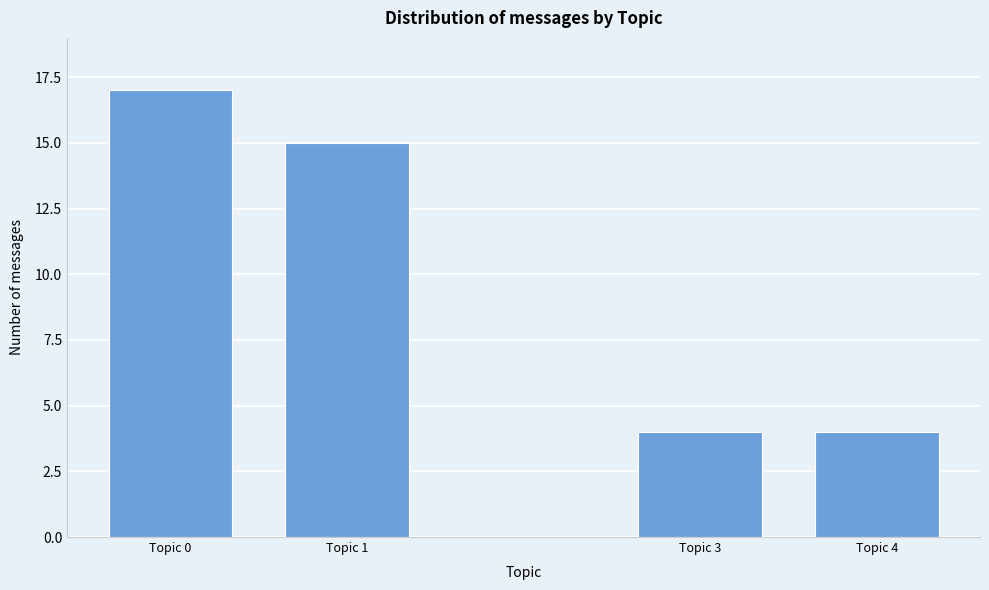

Reading left to right, transcribe all the data shown in this chart.

Topic 0=17	Topic 1=15	Topic 3=4	Topic 4=4